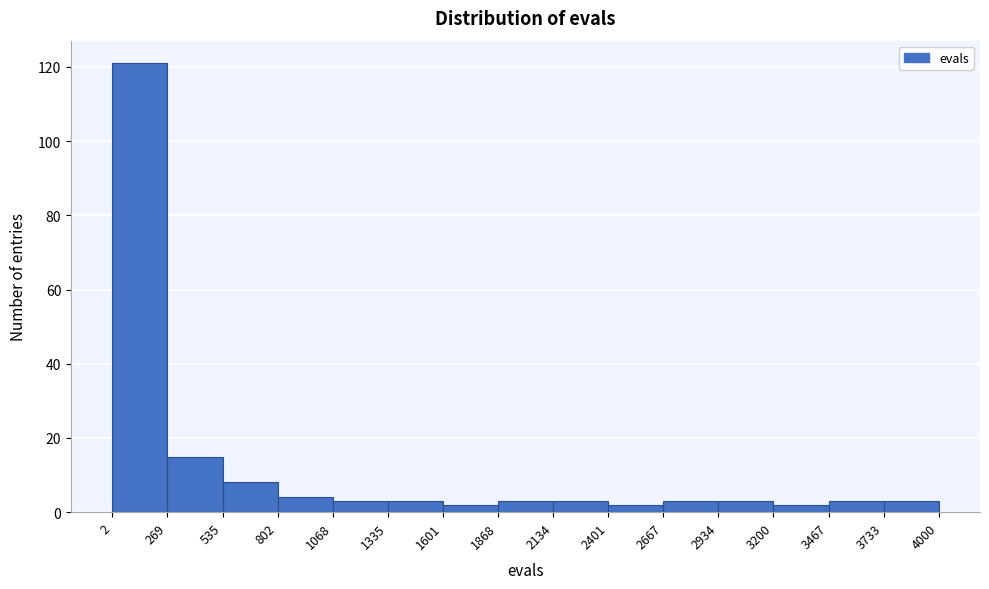

Reading left to right, list every bar in this chart as the range it spans on the x-axis followed by its height. The values are not printed on the chart, so give them approximately, as read against the axis.

2 to 269: 122
269 to 535: 16
535 to 802: 8
802 to 1068: 4
1068 to 1335: 4
1335 to 1601: 4
1601 to 1868: 2
1868 to 2134: 4
2134 to 2401: 4
2401 to 2667: 2
2667 to 2934: 4
2934 to 3200: 4
3200 to 3467: 2
3467 to 3733: 4
3733 to 4000: 4